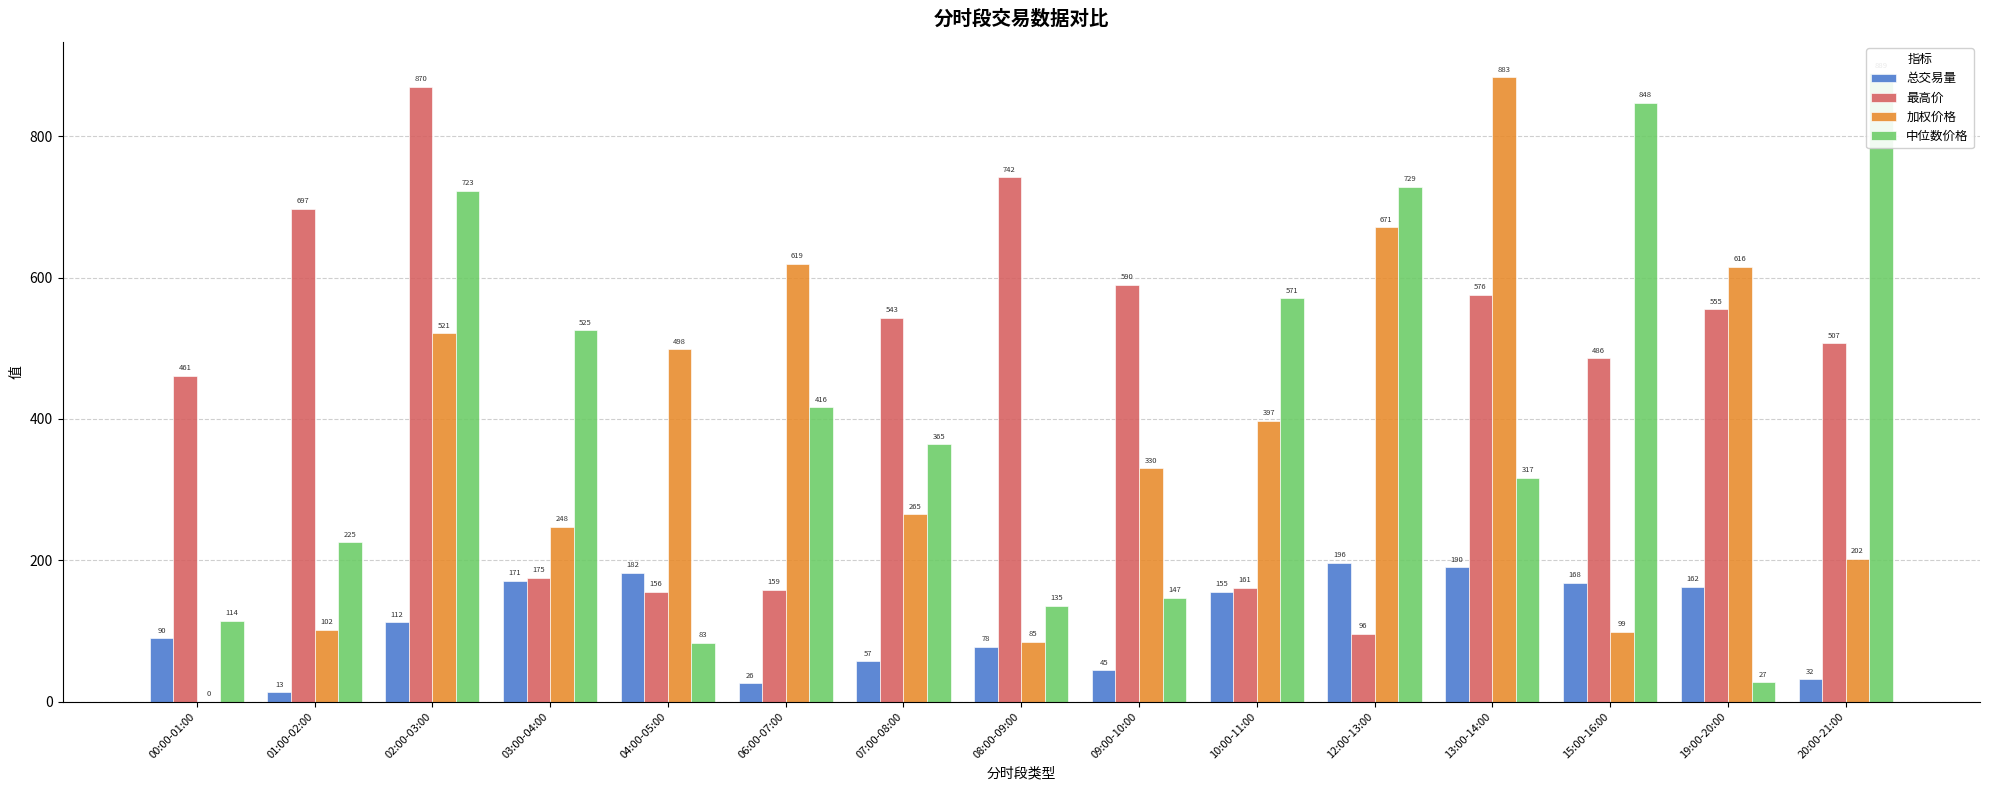

What is the total value across all series at 12:00-13:00?

1692.6